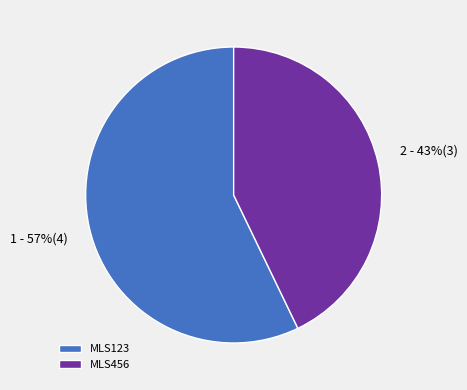

What is the smallest slice in the pie chart?

MLS456